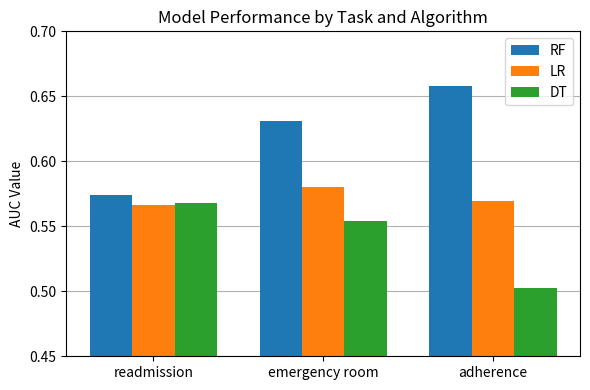

What is the difference between the maximum and minimum values in the DT series?

0.1